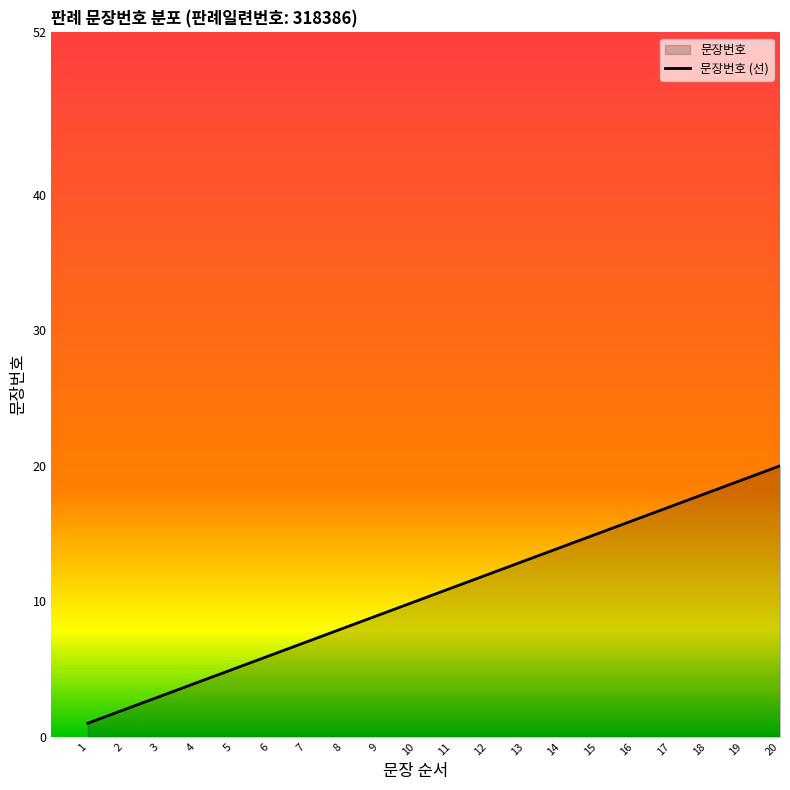

Rank the categories by value from lowest to highest.

1, 2, 3, 4, 5, 6, 7, 8, 9, 10, 11, 12, 13, 14, 15, 16, 17, 18, 19, 20